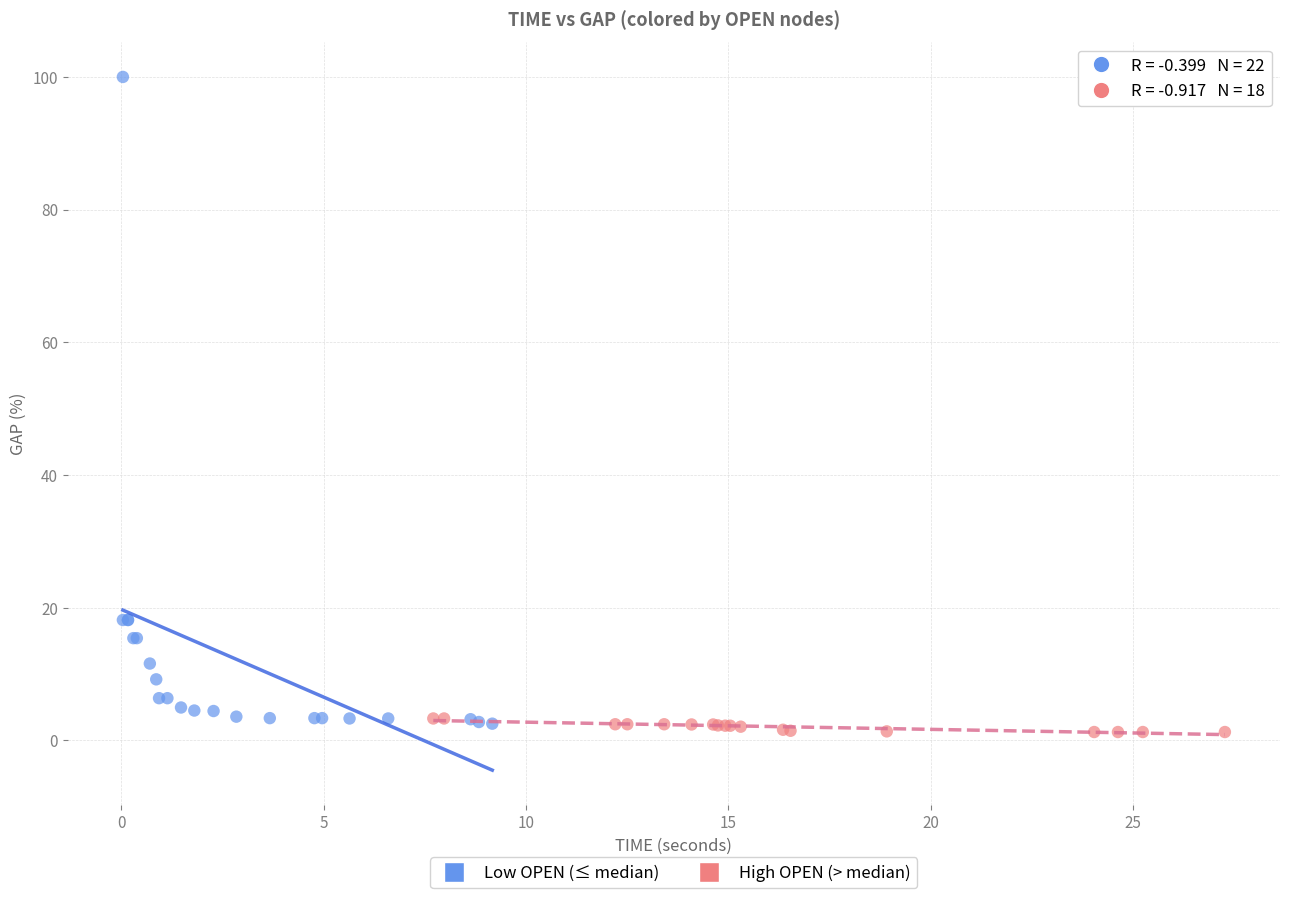

Which series reaches the maximum Y coordinate?

Low OPEN (≤ median)